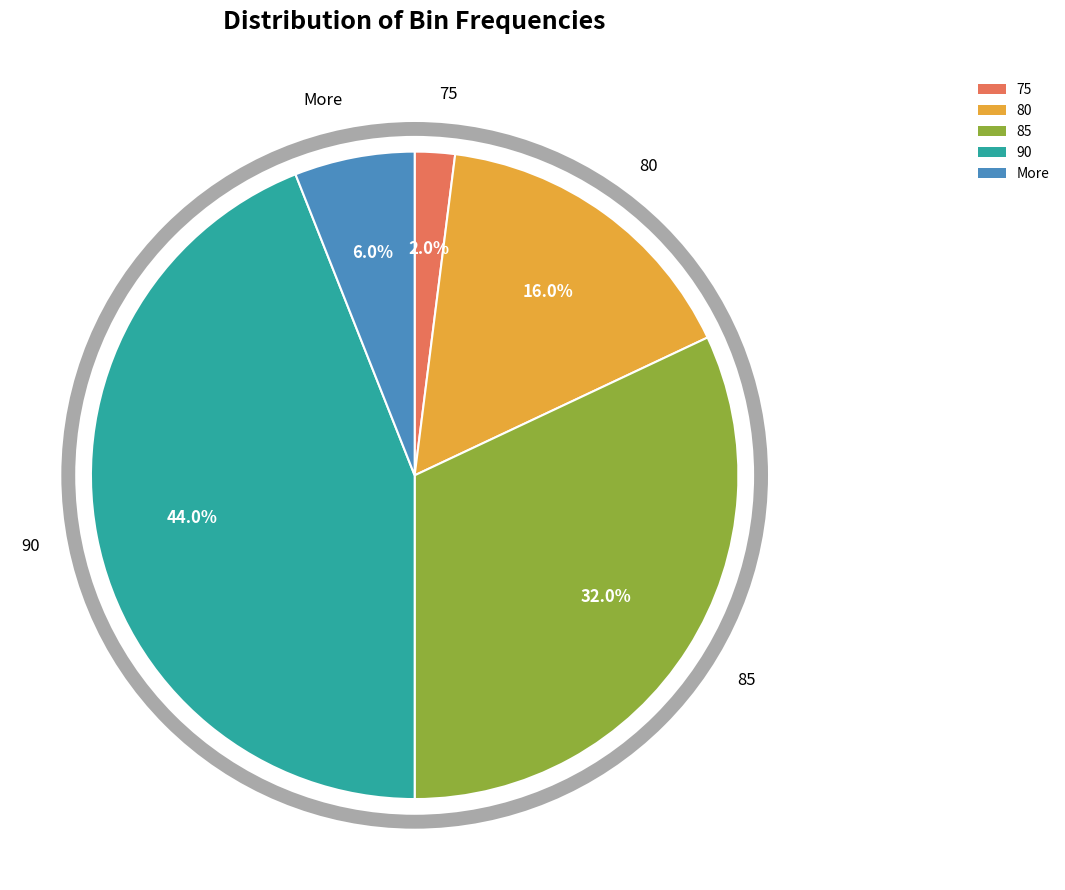

How many slices are in this pie chart?

5